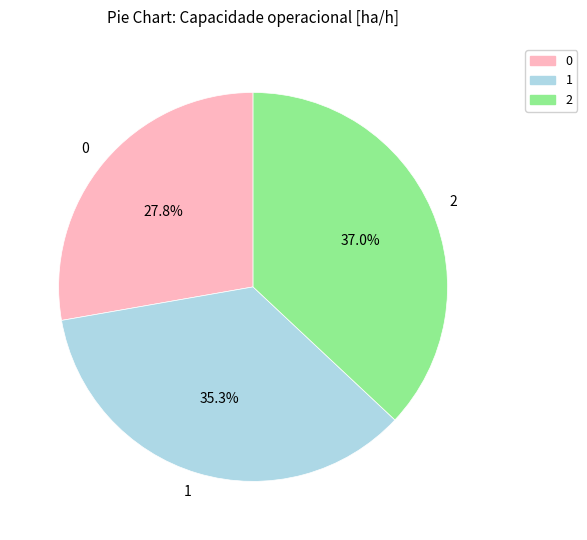

To the nearest percent, what is the difference between the largest and smallest slice percentages?

9%